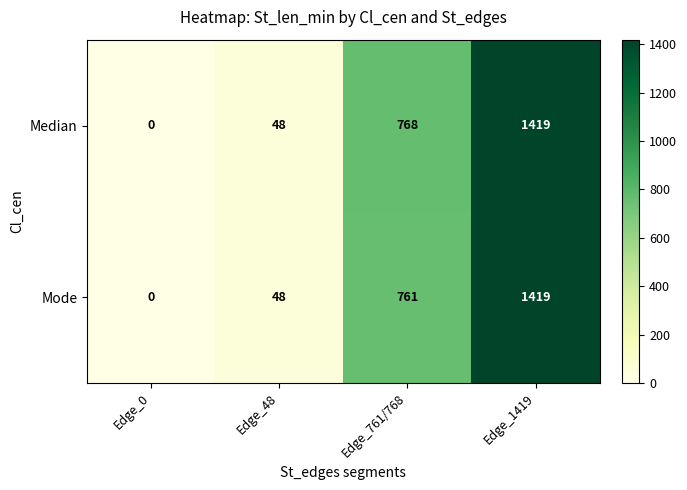

The Mode series shows 761 at Edge_761/768. True or false?

True